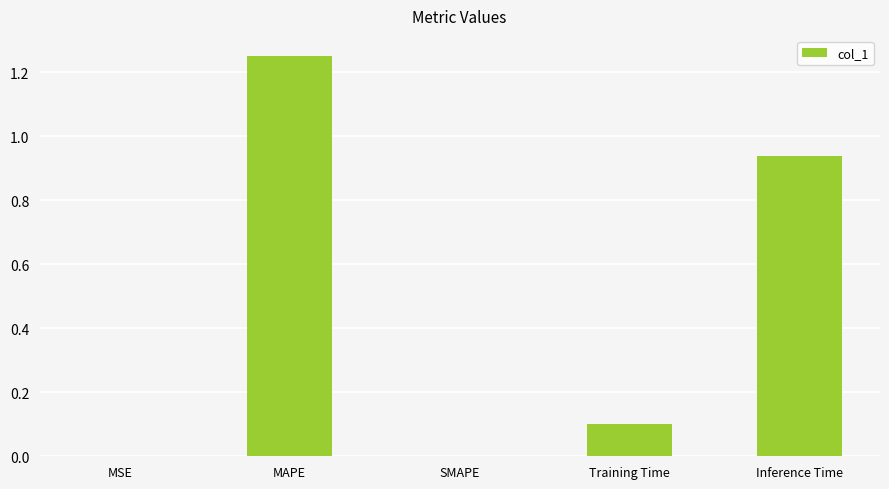

How many series are shown in this chart?

1